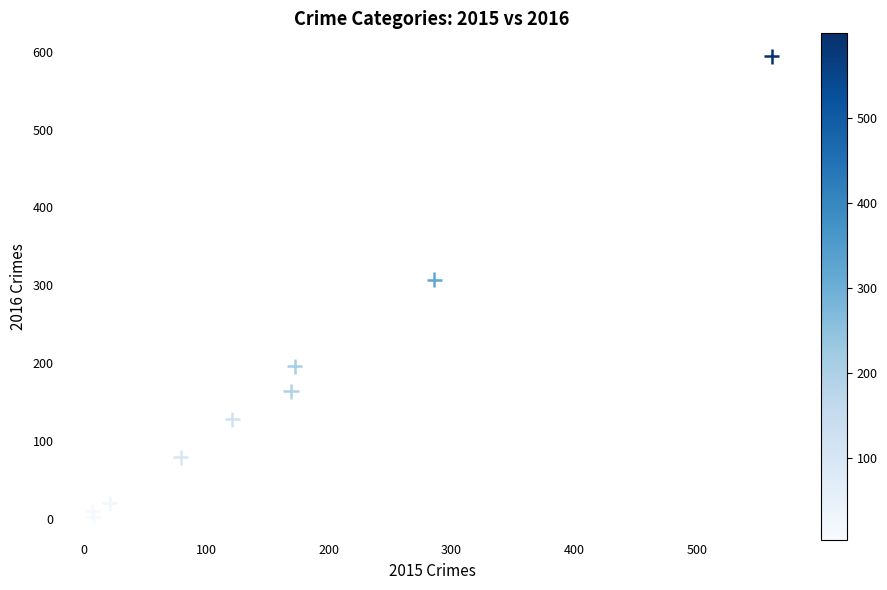

What Y value in the scatter plot is closest to 298?

307